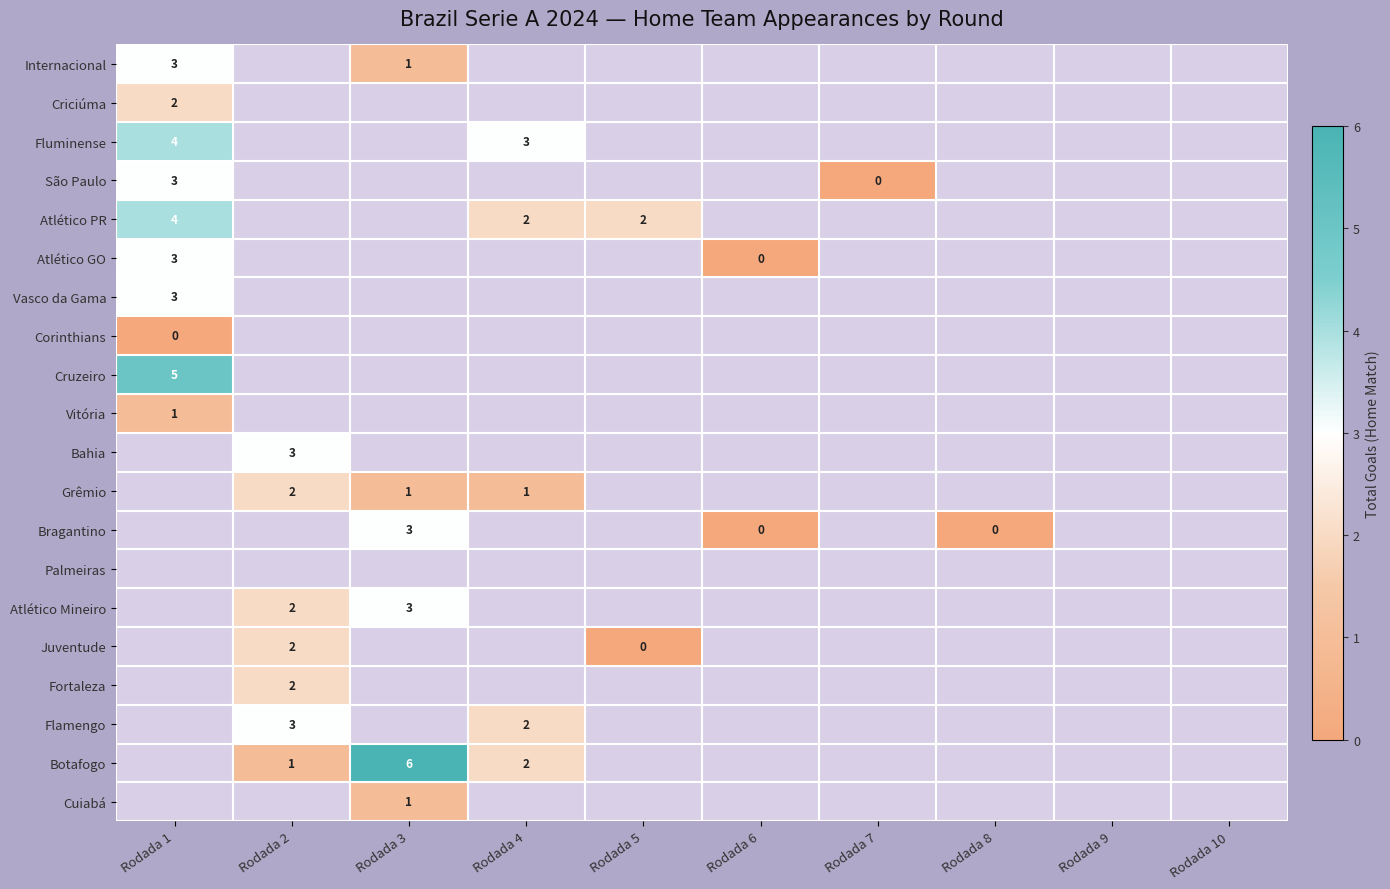

The Flamengo series shows 2 at Rodada 4. True or false?

True